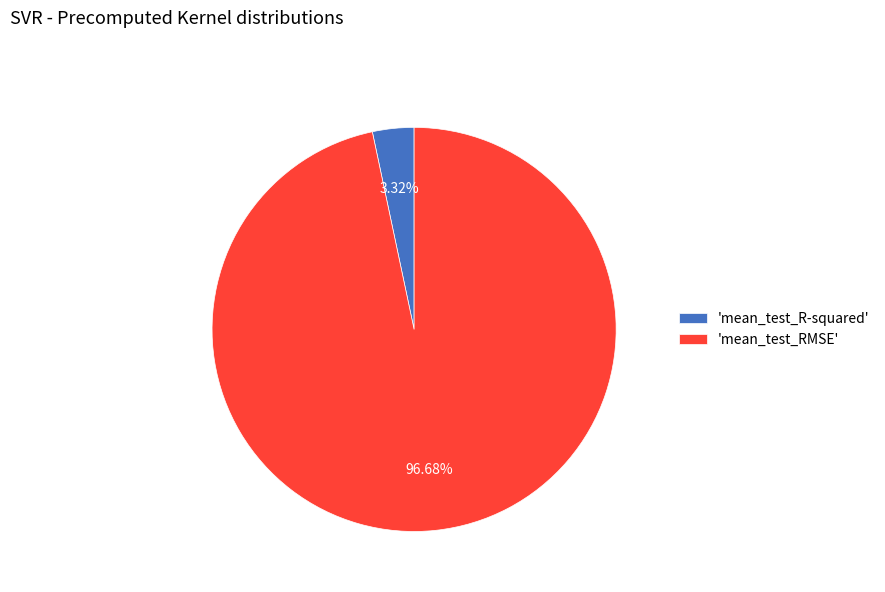

Is the sum of 'mean_test_R-squared' and 'mean_test_RMSE' greater than half?

Yes